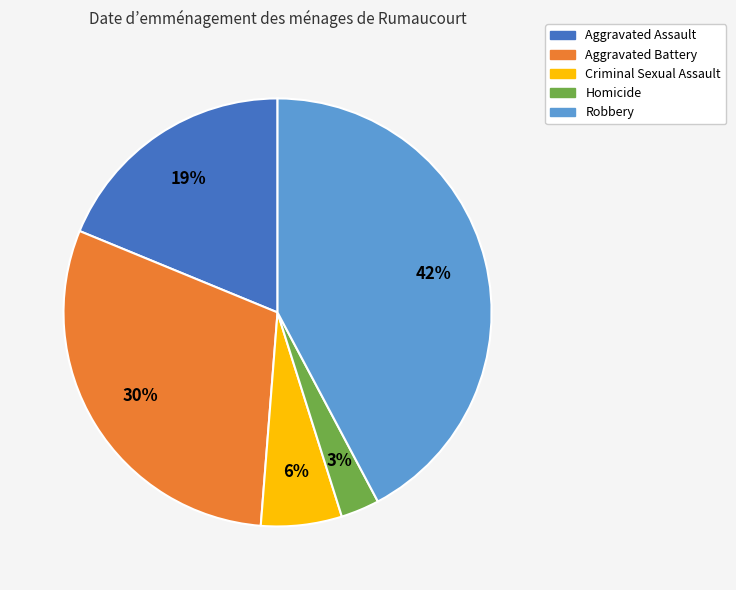

Which slice is the largest?

Robbery